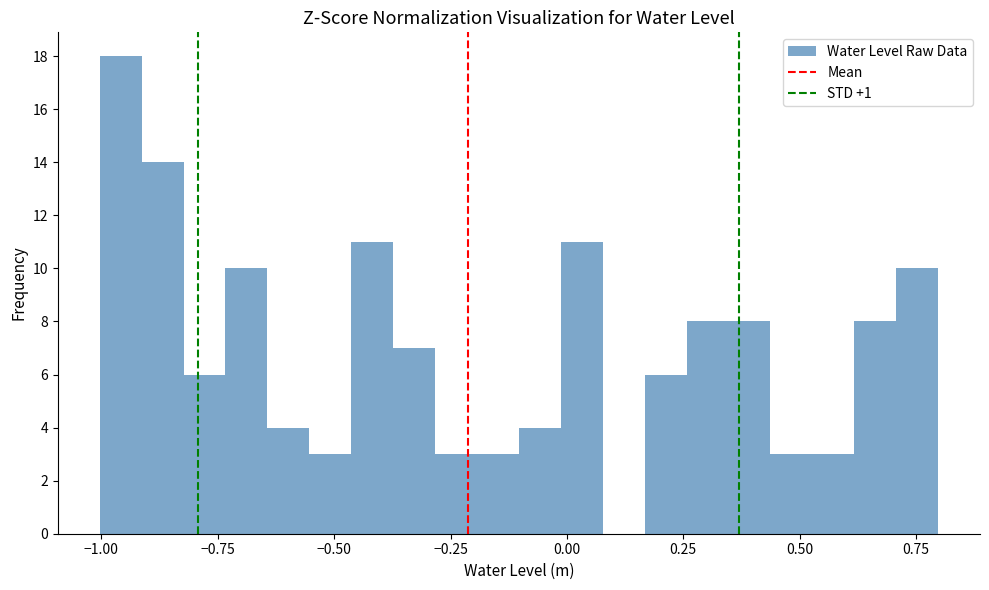

Read against the x-axis, roughly where is the centre of the tallest bar?

-0.95